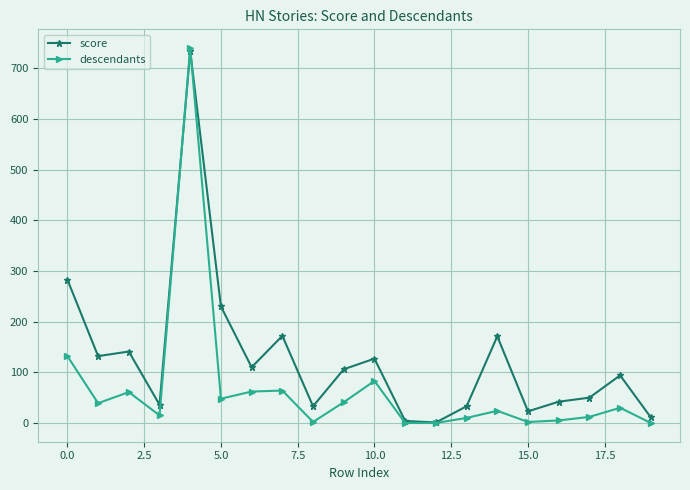

Which series has the widest spread of values?

descendants